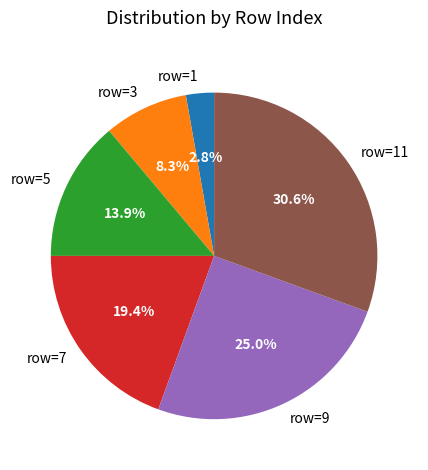

What is the smallest slice in the pie chart?

row=1